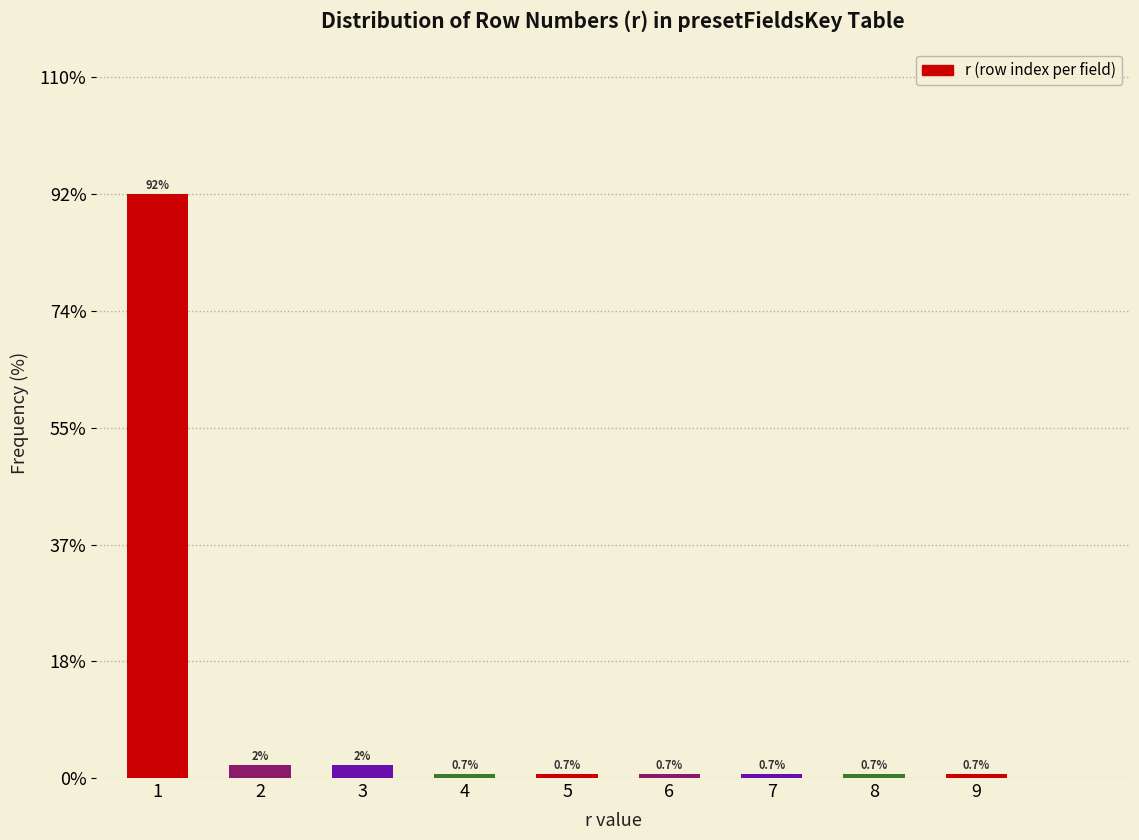

Reading right to left, extract all data points from this chart.

0.7	0.7	0.7	0.7	0.7	0.7	2.0	2.0	91.9